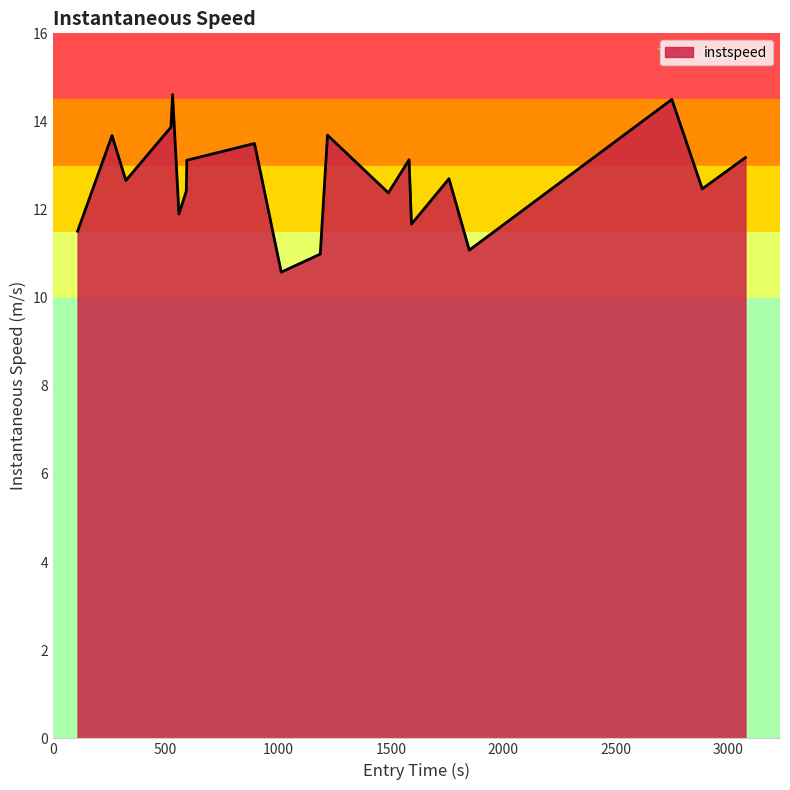

What is the difference between the maximum and minimum values?

4.0